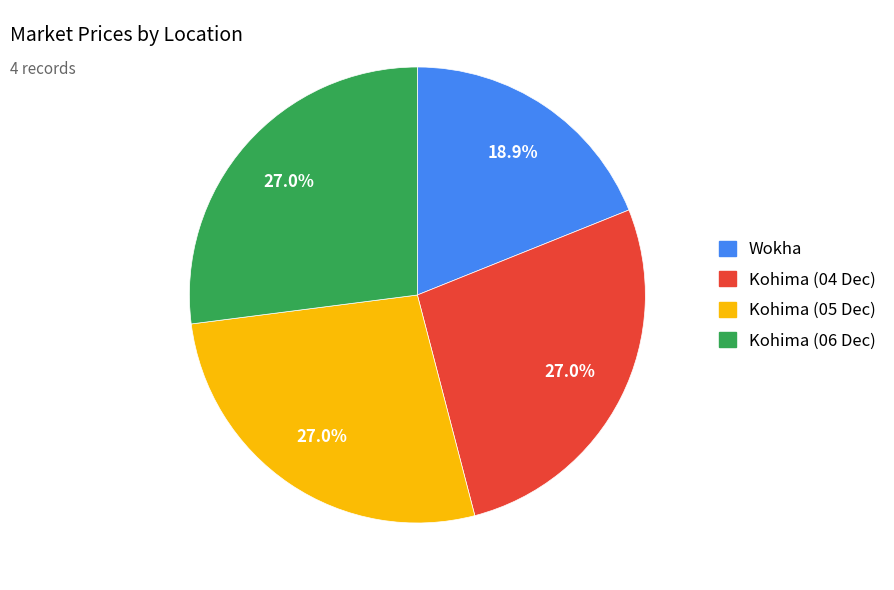

How many slices are in this pie chart?

4